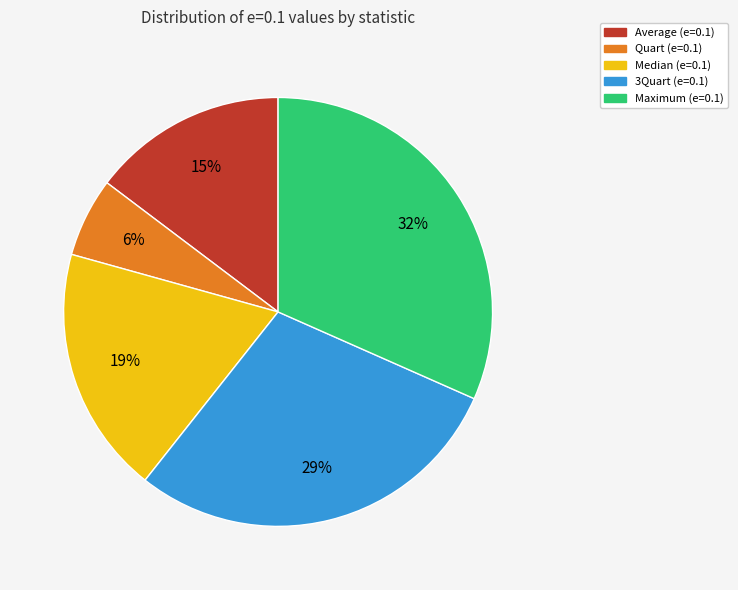

To the nearest percent, what is the combined percentage of Median and Quart?

25%